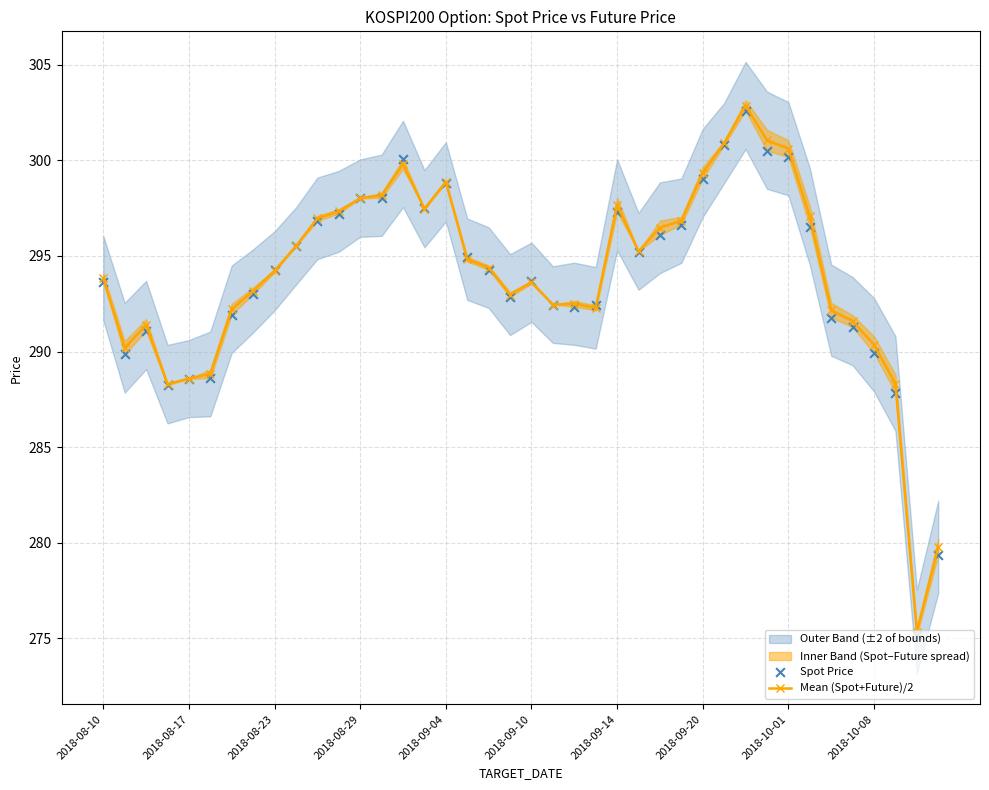

At which category is the sum across all series the highest?

30